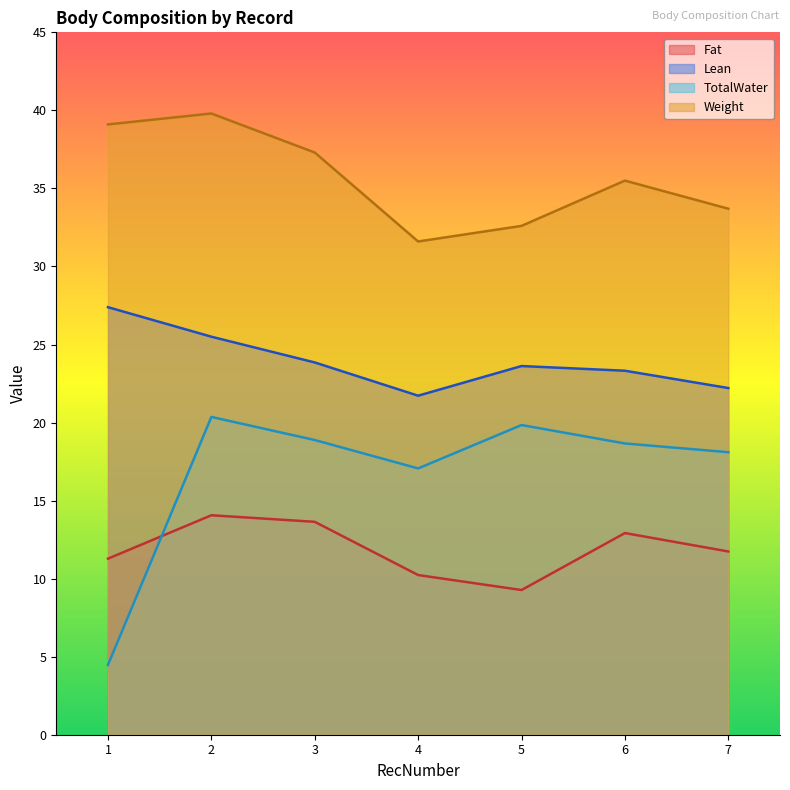

What is the approximate value of TotalWater at 6?

18.7